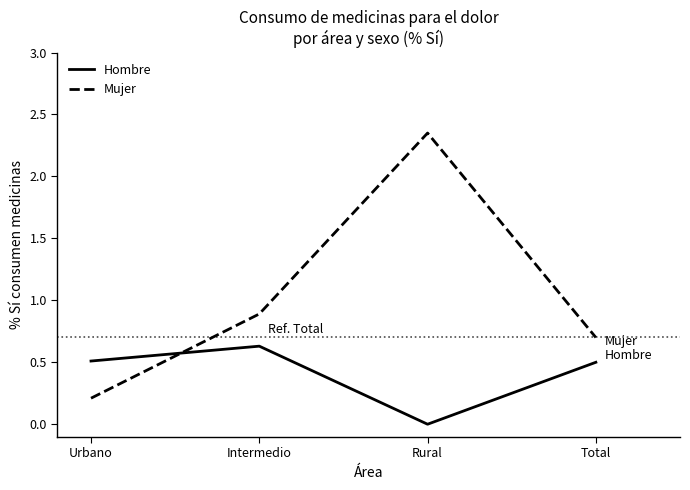

True or false: Hombre has more than 0 interior local peaks.

True